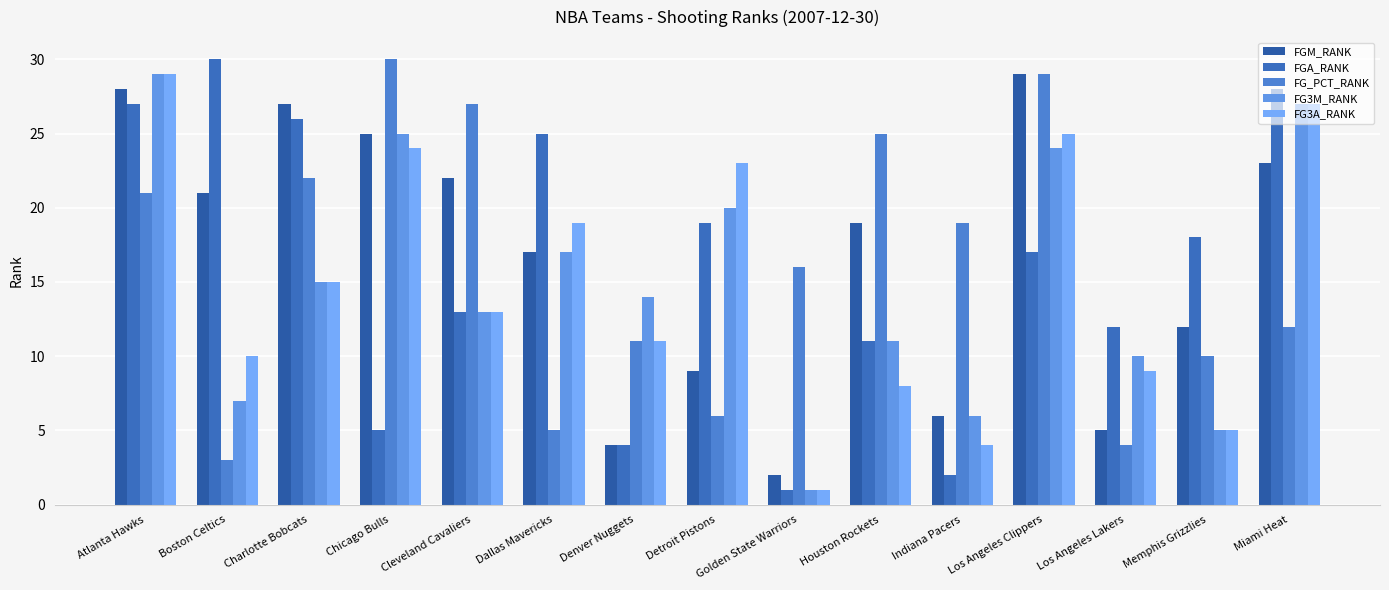

The value of FGM_RANK at Golden State Warriors is 2. True or false?

True